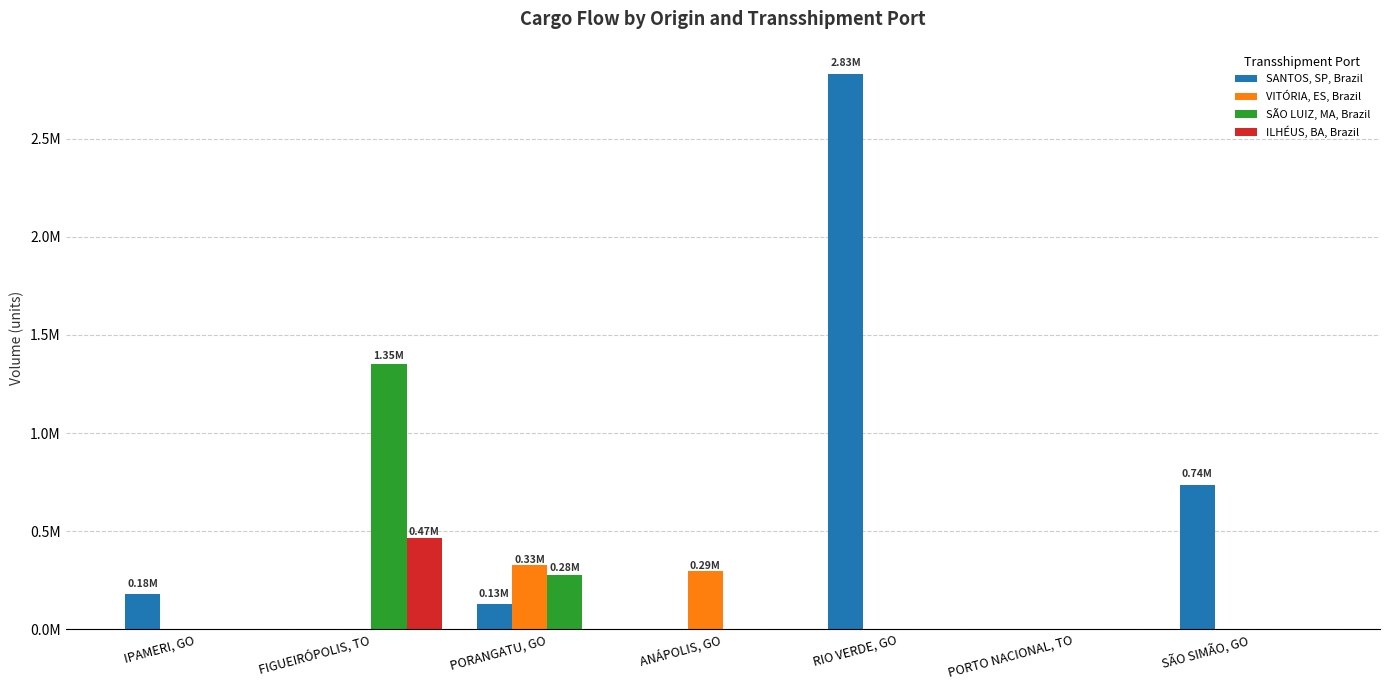

What are all the series names shown in the legend?

SANTOS, SP, Brazil, VITÓRIA, ES, Brazil, SÃO LUIZ, MA, Brazil, ILHÉUS, BA, Brazil